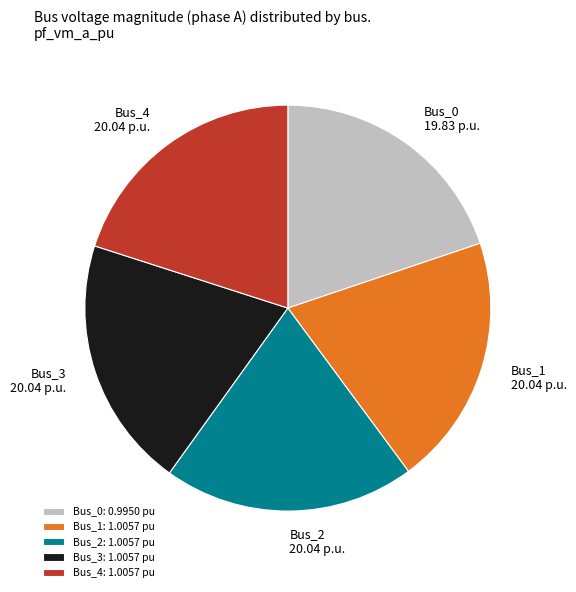

Count the number of slices in the pie.

5